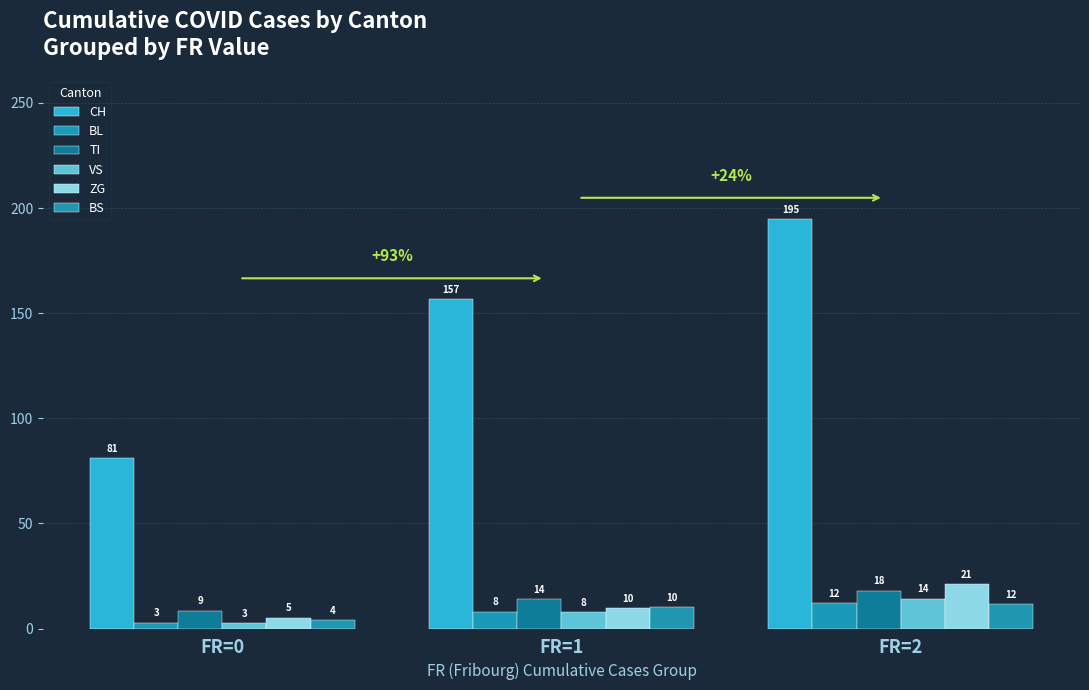

How many groups of bars are there?

3